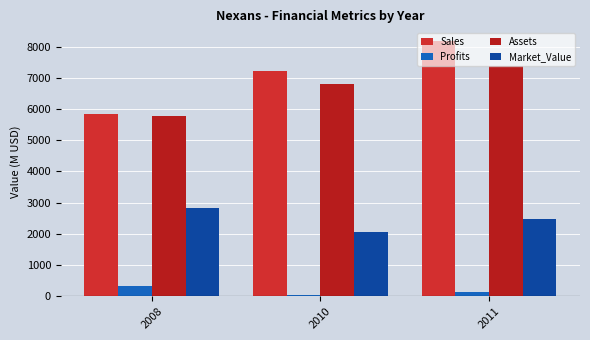

What is the difference between the Market_Value values at 2010 and 2011?

431.0